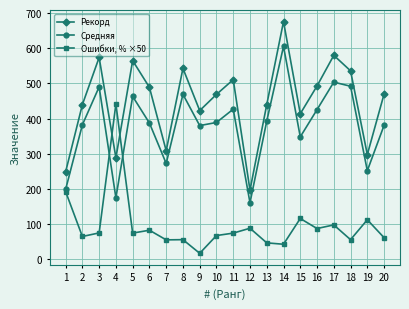

What is the difference between the maximum and minimum values in the Средняя series?

444.4